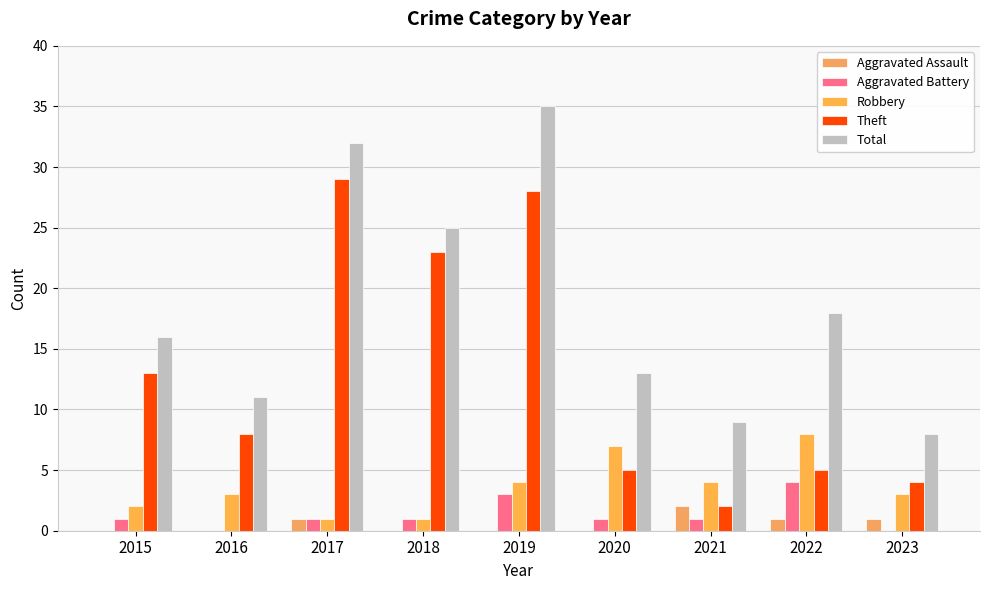

Which label corresponds to the largest value in the chart?

2019